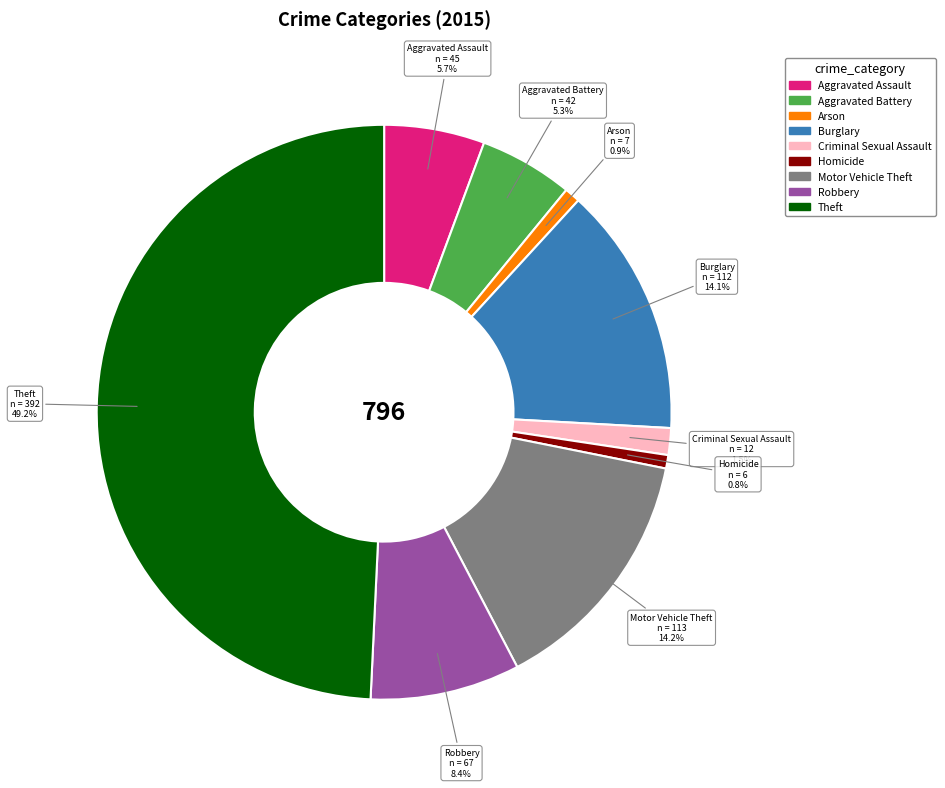

To the nearest percent, what is the difference between the largest and smallest slice percentages?

48%